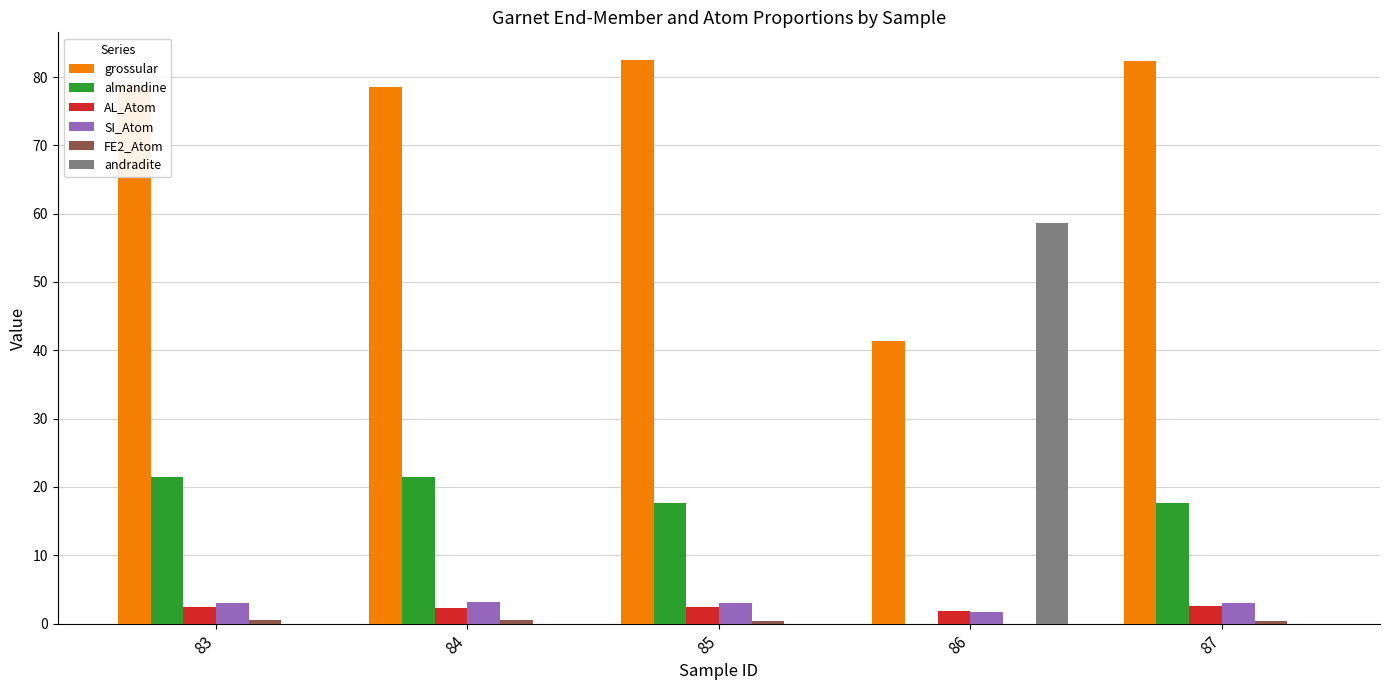

What is the sum of all SI_Atom values?

13.8